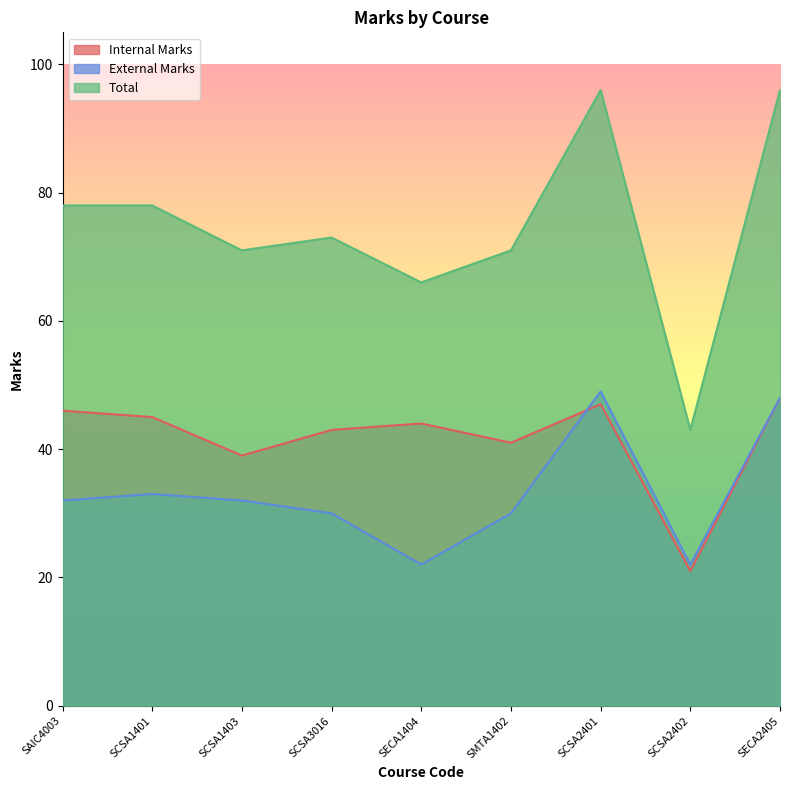

True or false: Internal Marks and Total intersect in this chart.

False